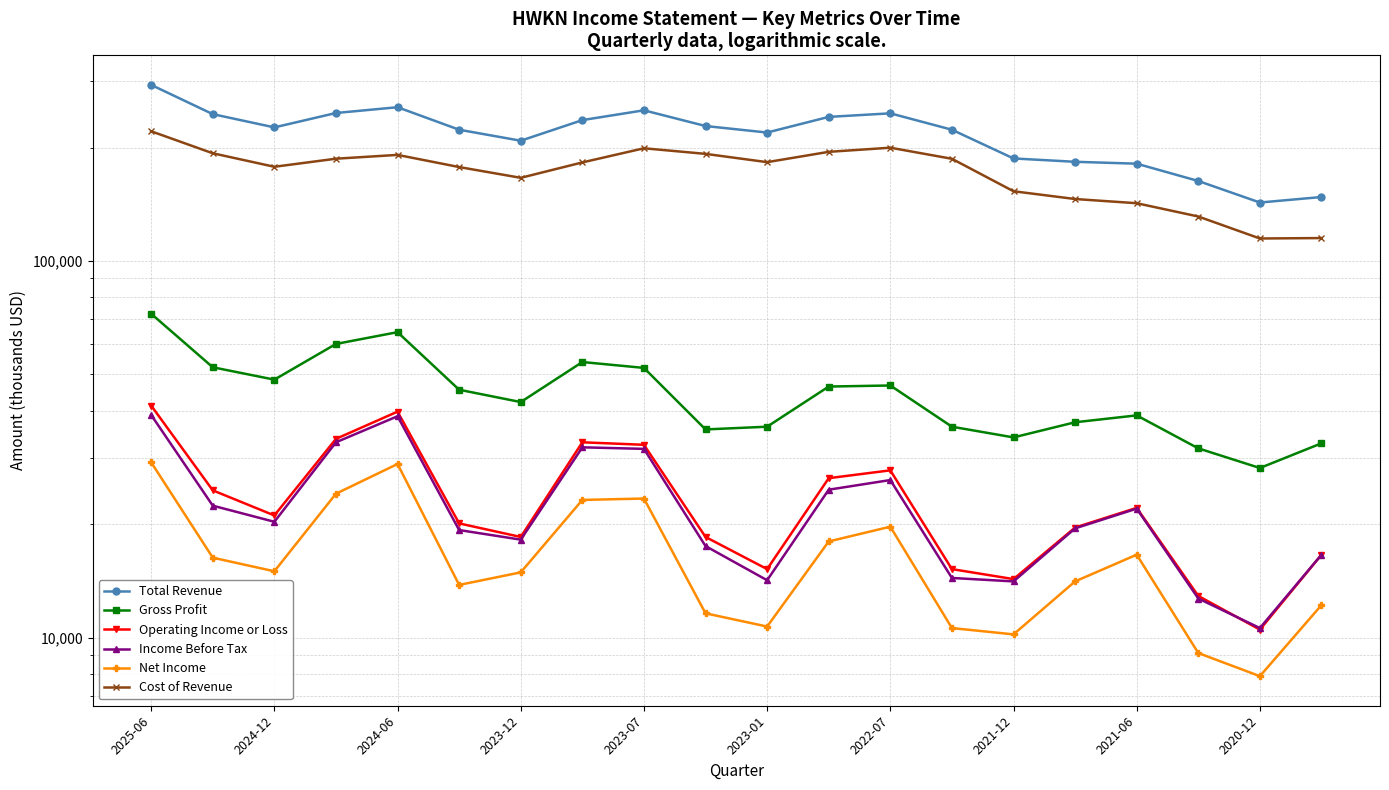

Is it true that Gross Profit equals 72400 at 2025-06?

True